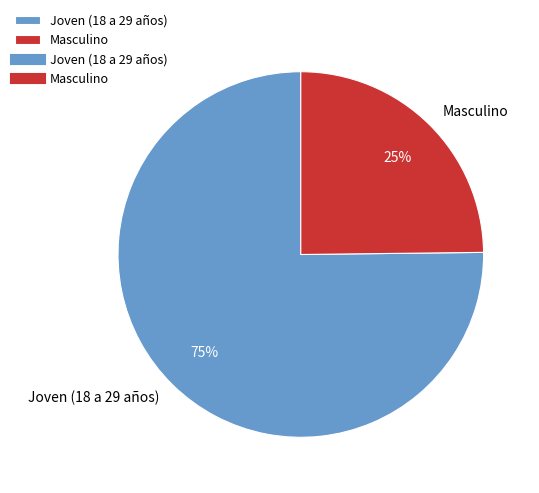

To the nearest percent, what is the combined percentage of Joven (18 a 29 años) and Masculino?

100%